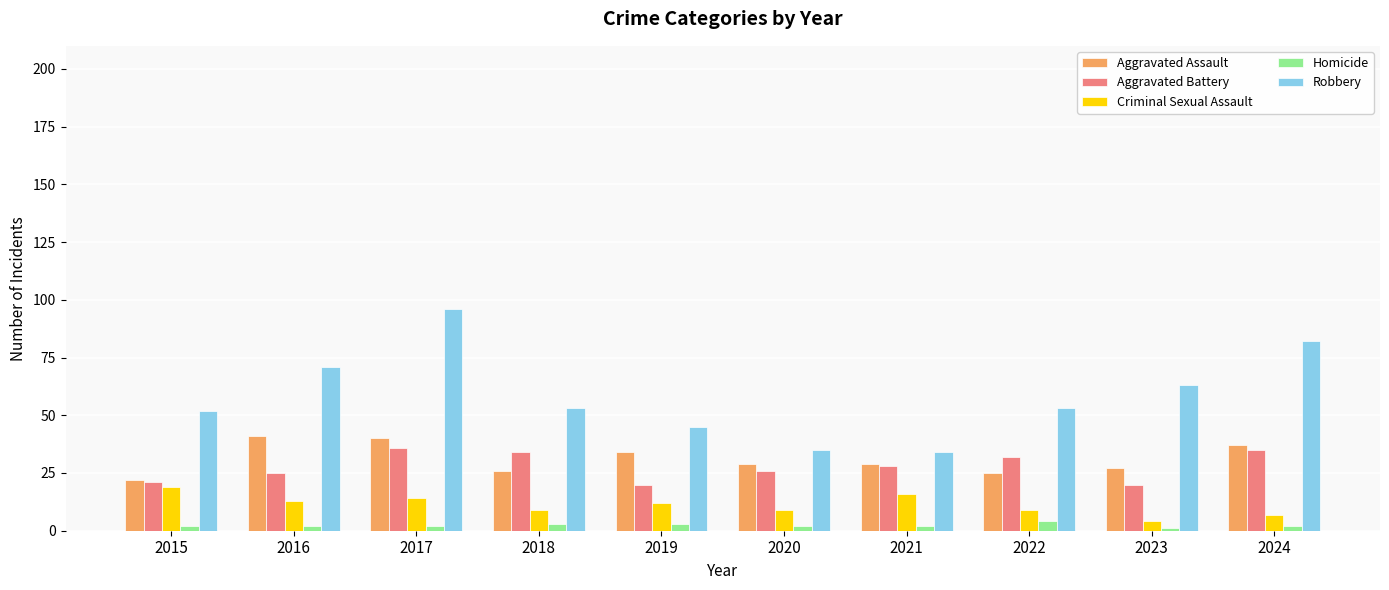

How many groups of bars are there?

10